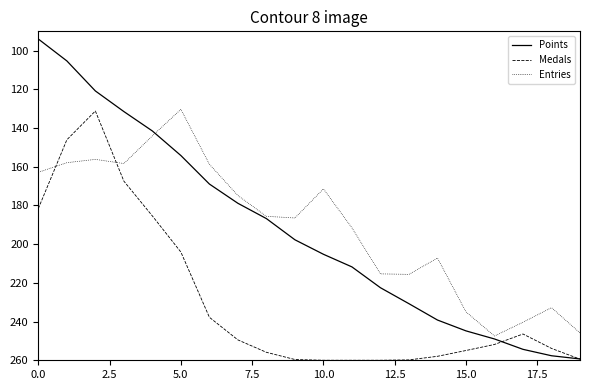

True or false: Entries and Medals cross at least once.

True